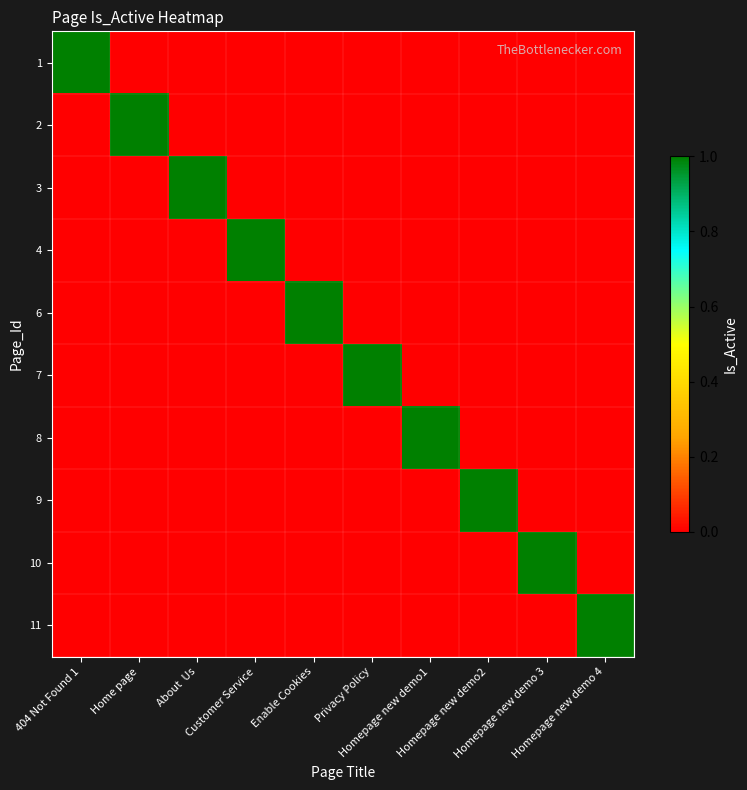

Reading left to right, transcribe all the data shown in this chart.

1: 404 Not Found 1=1	Home page=0	About  Us=0	Customer Service=0	Enable Cookies=0	Privacy Policy=0	Homepage new demo1=0	Homepage new demo2=0	Homepage new demo 3=0	Homepage new demo 4=0
2: 404 Not Found 1=0	Home page=1	About  Us=0	Customer Service=0	Enable Cookies=0	Privacy Policy=0	Homepage new demo1=0	Homepage new demo2=0	Homepage new demo 3=0	Homepage new demo 4=0
3: 404 Not Found 1=0	Home page=0	About  Us=1	Customer Service=0	Enable Cookies=0	Privacy Policy=0	Homepage new demo1=0	Homepage new demo2=0	Homepage new demo 3=0	Homepage new demo 4=0
4: 404 Not Found 1=0	Home page=0	About  Us=0	Customer Service=1	Enable Cookies=0	Privacy Policy=0	Homepage new demo1=0	Homepage new demo2=0	Homepage new demo 3=0	Homepage new demo 4=0
6: 404 Not Found 1=0	Home page=0	About  Us=0	Customer Service=0	Enable Cookies=1	Privacy Policy=0	Homepage new demo1=0	Homepage new demo2=0	Homepage new demo 3=0	Homepage new demo 4=0
7: 404 Not Found 1=0	Home page=0	About  Us=0	Customer Service=0	Enable Cookies=0	Privacy Policy=1	Homepage new demo1=0	Homepage new demo2=0	Homepage new demo 3=0	Homepage new demo 4=0
8: 404 Not Found 1=0	Home page=0	About  Us=0	Customer Service=0	Enable Cookies=0	Privacy Policy=0	Homepage new demo1=1	Homepage new demo2=0	Homepage new demo 3=0	Homepage new demo 4=0
9: 404 Not Found 1=0	Home page=0	About  Us=0	Customer Service=0	Enable Cookies=0	Privacy Policy=0	Homepage new demo1=0	Homepage new demo2=1	Homepage new demo 3=0	Homepage new demo 4=0
10: 404 Not Found 1=0	Home page=0	About  Us=0	Customer Service=0	Enable Cookies=0	Privacy Policy=0	Homepage new demo1=0	Homepage new demo2=0	Homepage new demo 3=1	Homepage new demo 4=0
11: 404 Not Found 1=0	Home page=0	About  Us=0	Customer Service=0	Enable Cookies=0	Privacy Policy=0	Homepage new demo1=0	Homepage new demo2=0	Homepage new demo 3=0	Homepage new demo 4=1